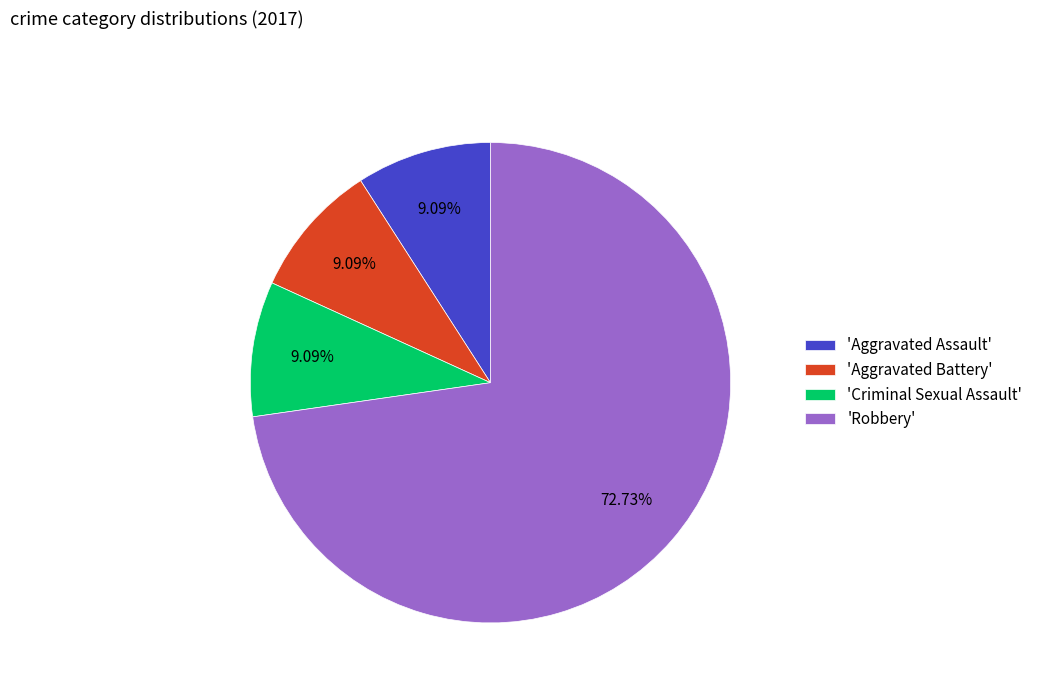

How many slices are in this pie chart?

4